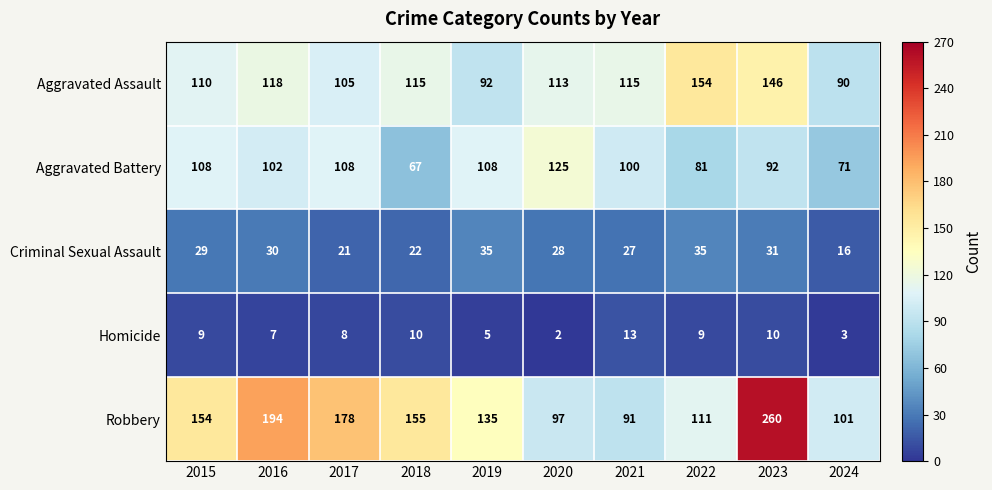

At which label is Homicide closest to 7?

2016